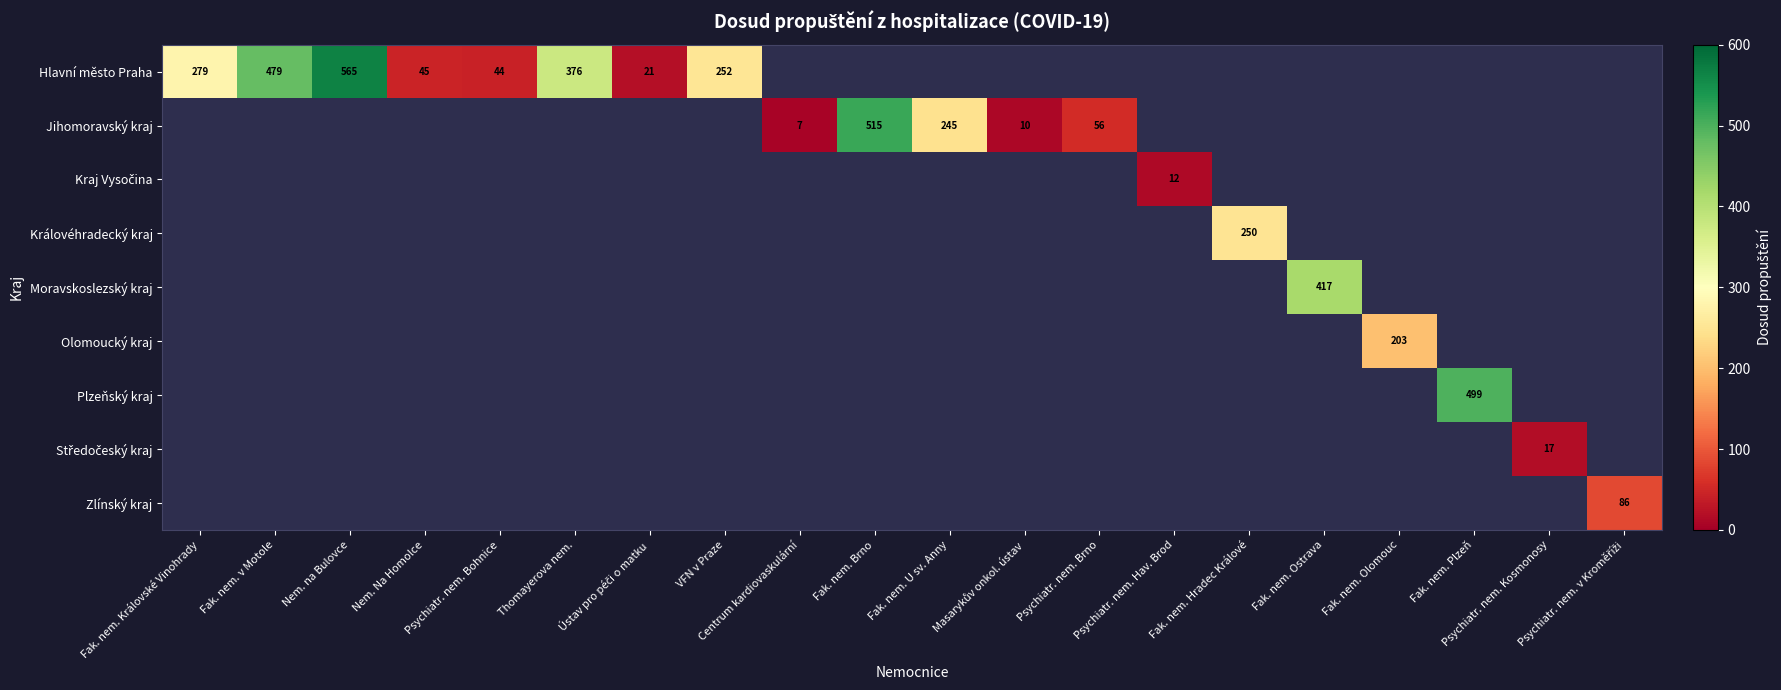

Count the number of categories in the chart.

20